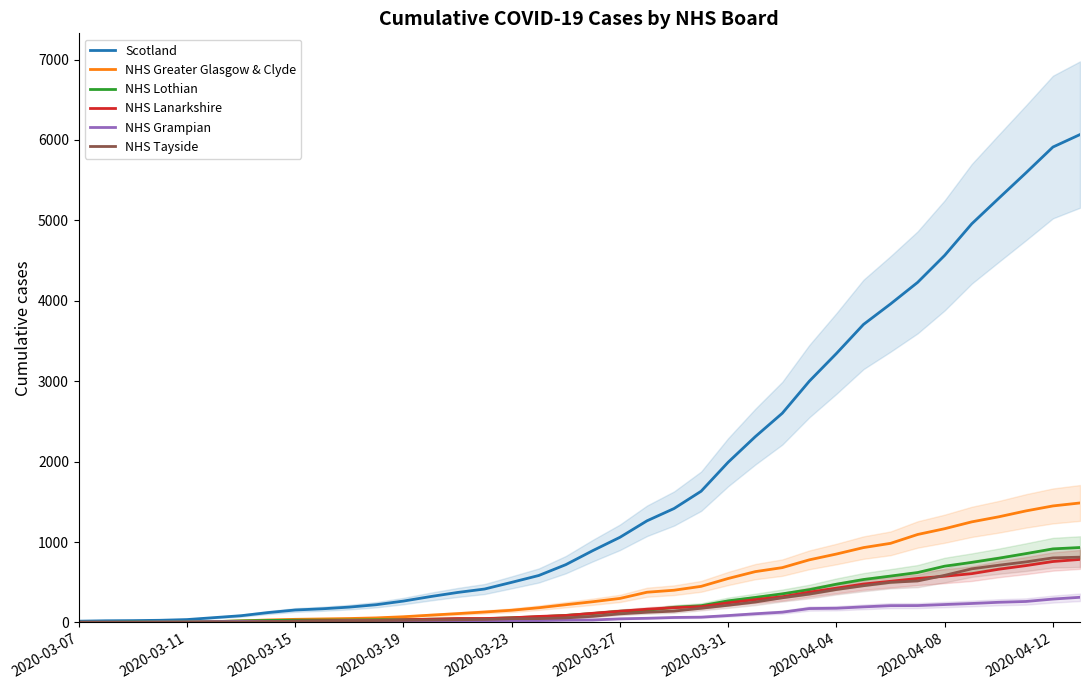

What is the maximum value for NHS Greater Glasgow & Clyde?

1486